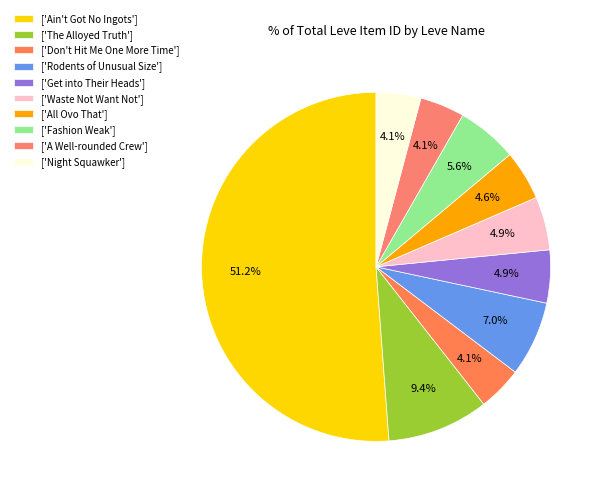

How many segments does this pie chart have?

10